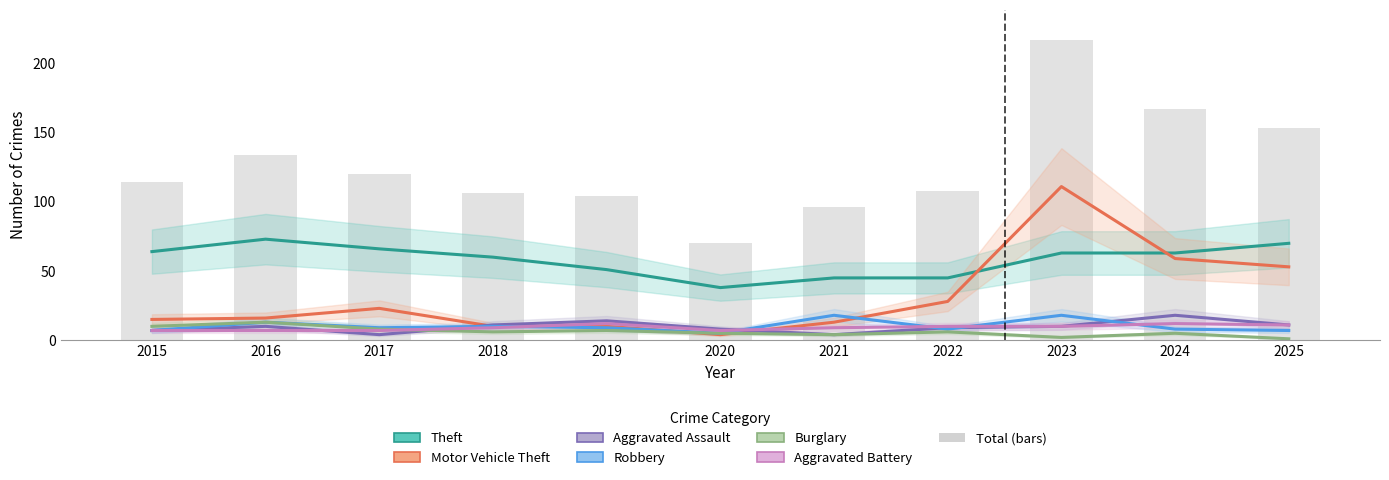

Is the value of Robbery at 2022 greater than the value of Burglary at 2016?

No